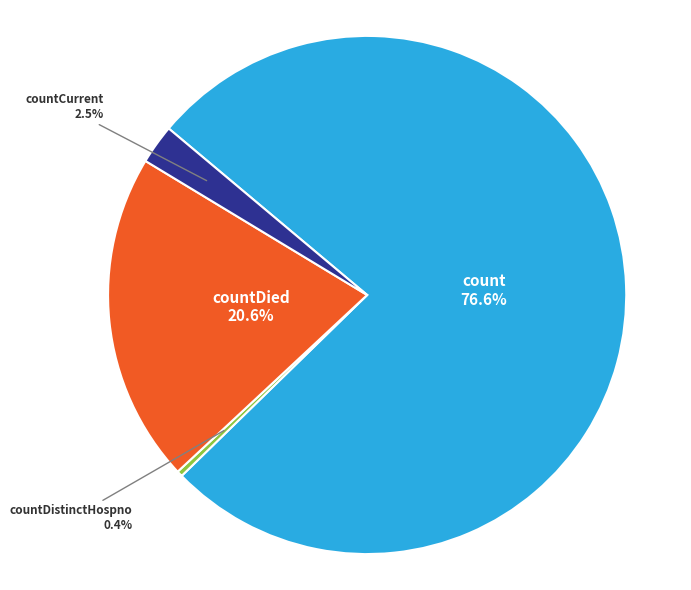

To the nearest percent, what is the difference between the largest and smallest slice percentages?

76%